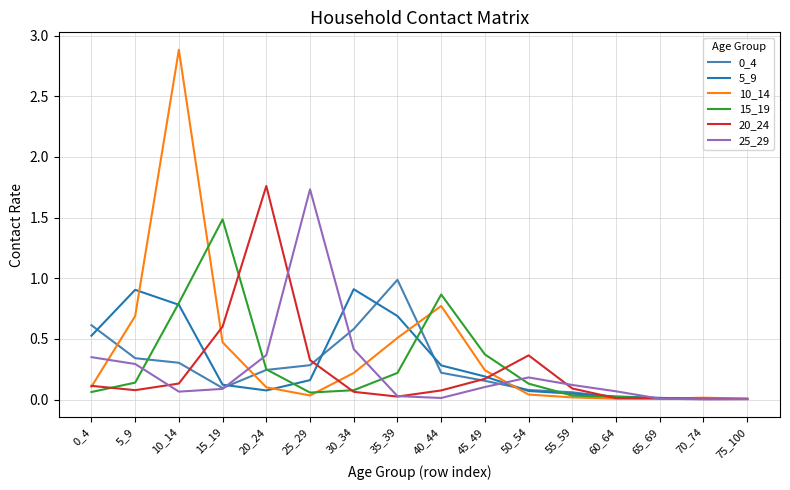

At which label does 15_19 reach its peak?

15_19